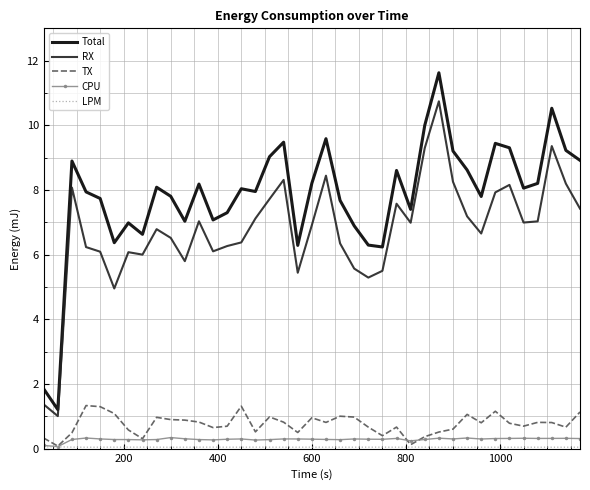

True or false: TX and RX cross at least once.

False